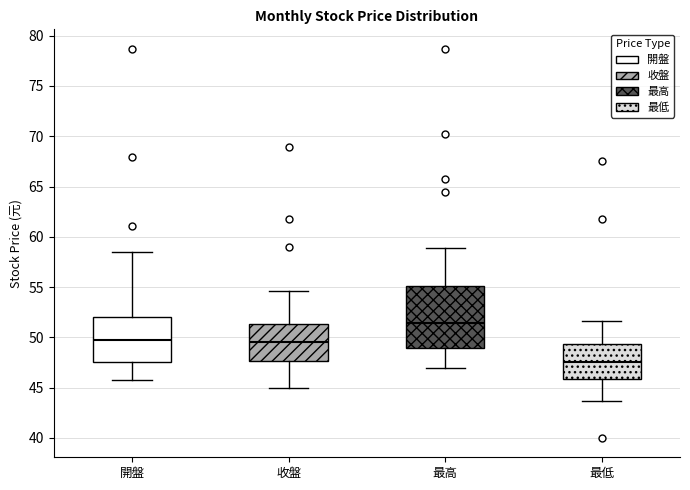

Where does the median line of the box for 最高 sit on the y-axis? The values are not printed on the chart, so give them approximately, as read against the axis.

51.5